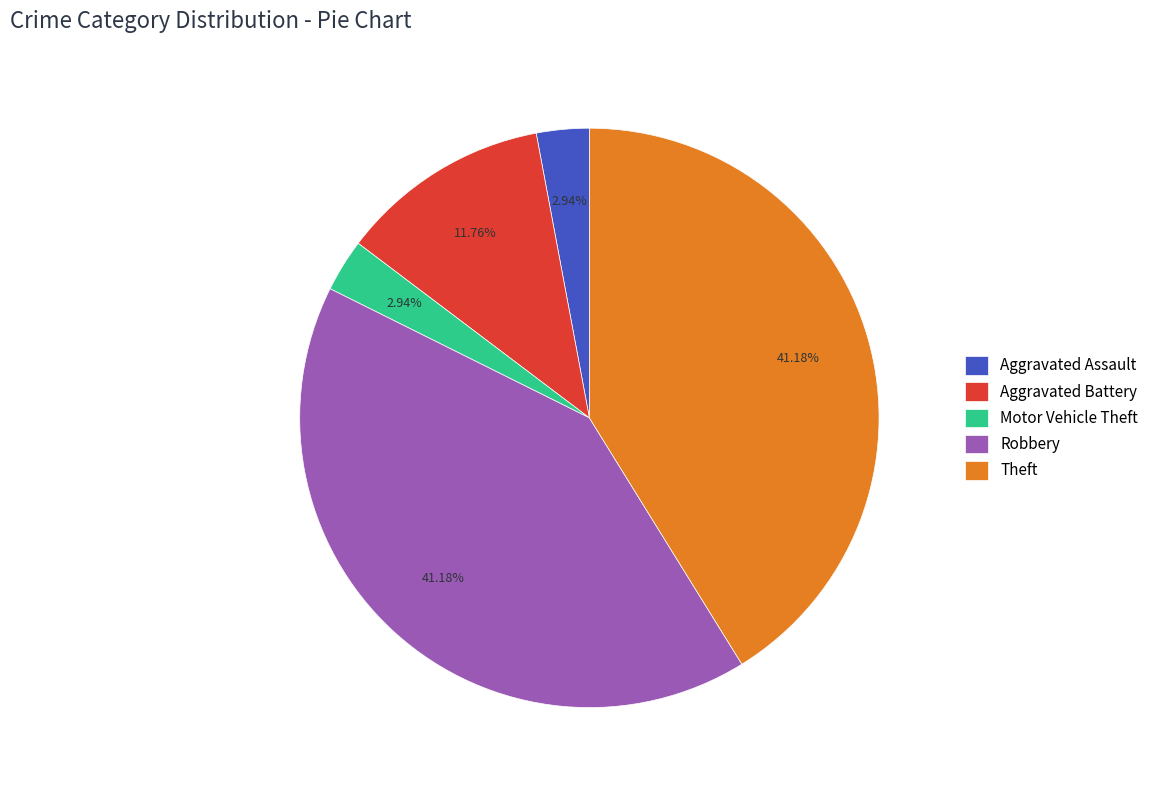

To the nearest percent, what is the combined percentage of Motor Vehicle Theft and Theft?

44%